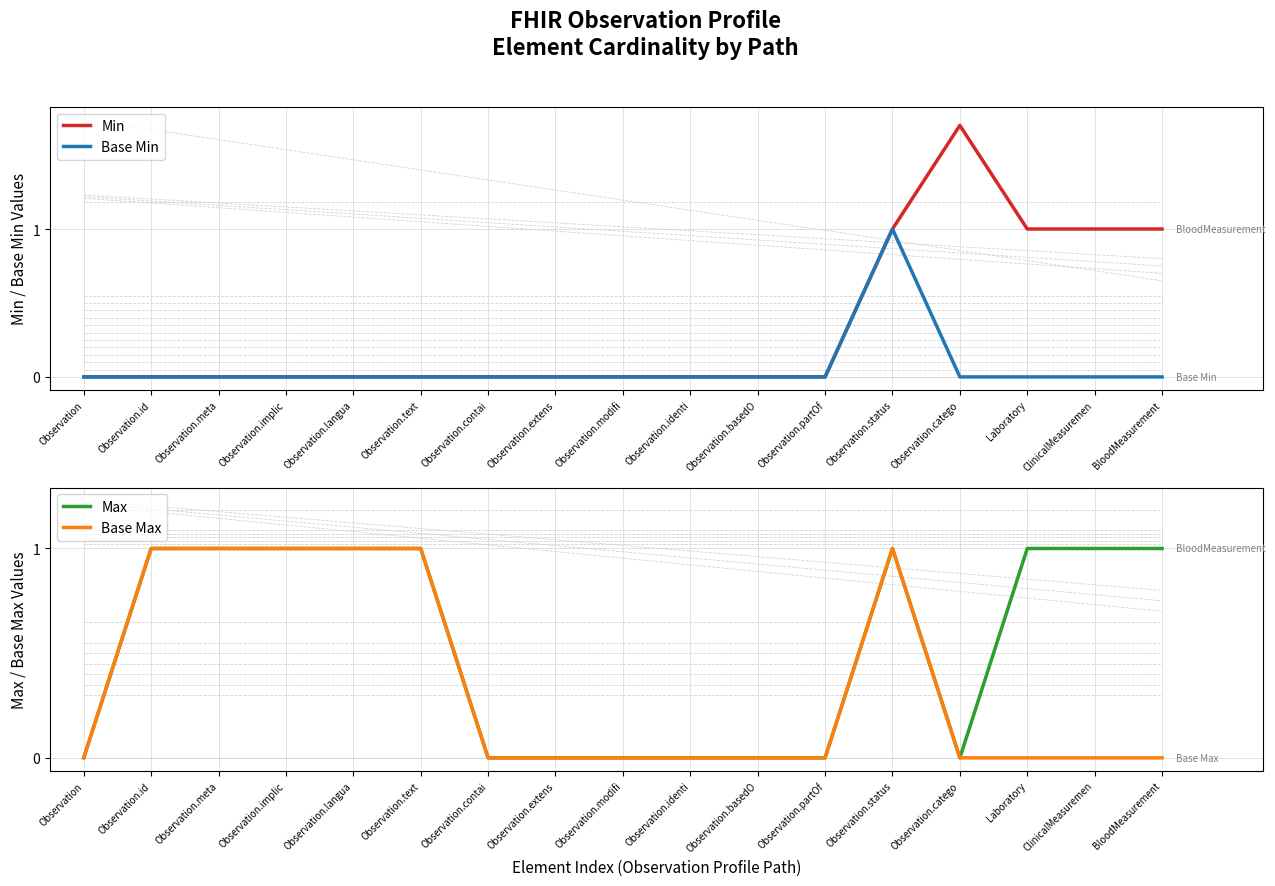

List the series in order of their peak value, lowest first.

Base Min, Max, Base Max, Min